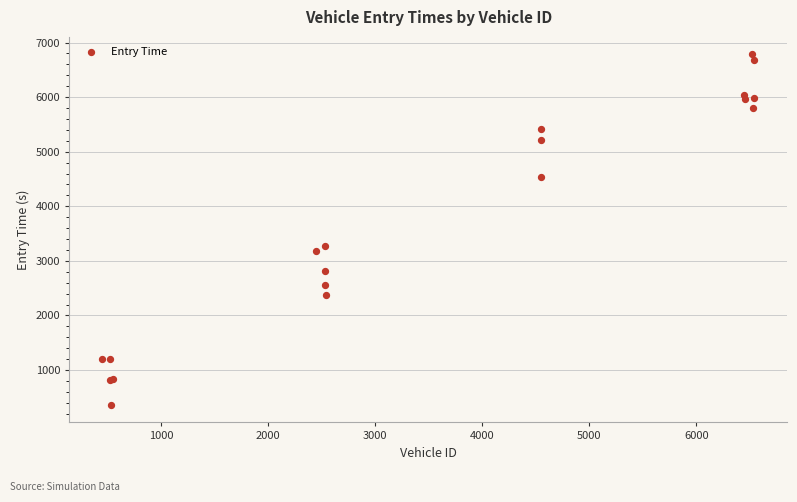

What Y value in the scatter plot is closest to 3571?

3277.1